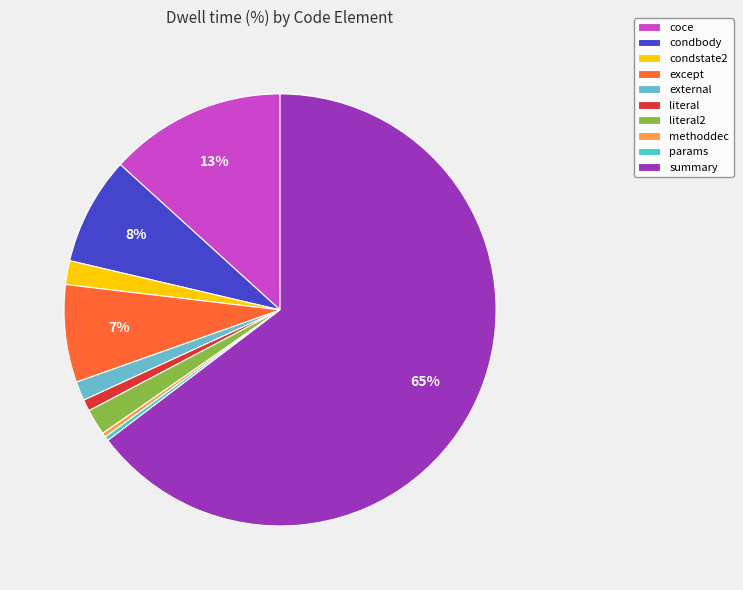

How many slices are in this pie chart?

10